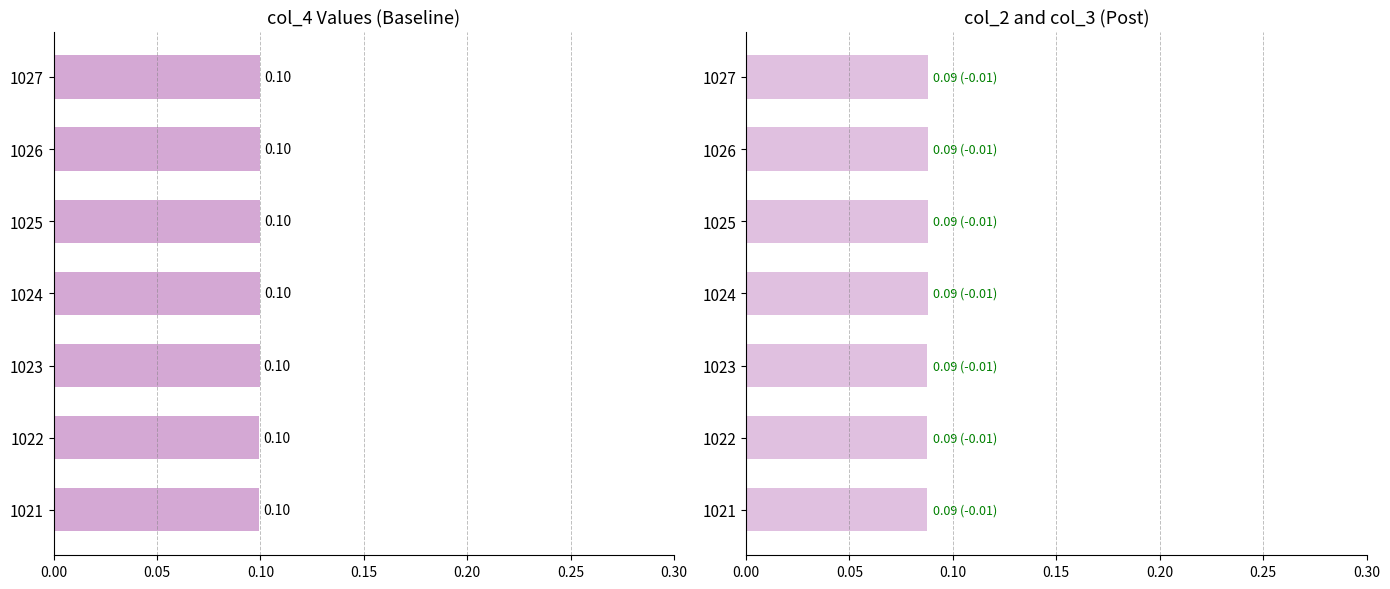

True or false: col_4 has a value of 0.2 at 1027.

False